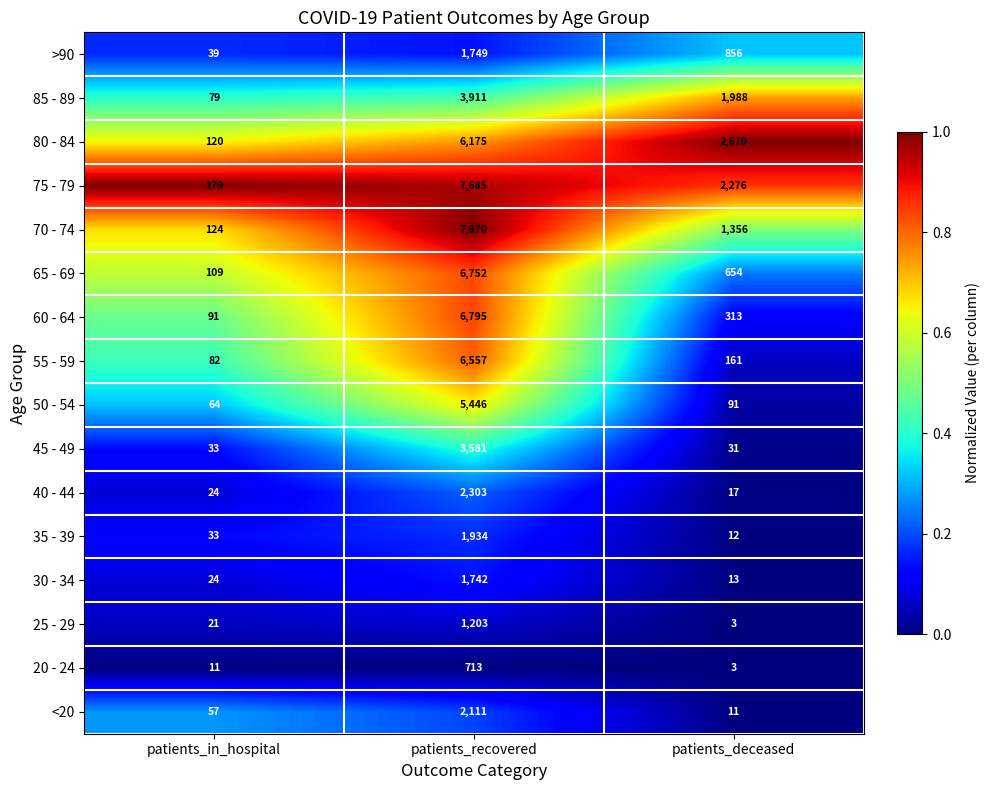

What is the sum of the <20 values at patients_recovered and patients_deceased?

2122